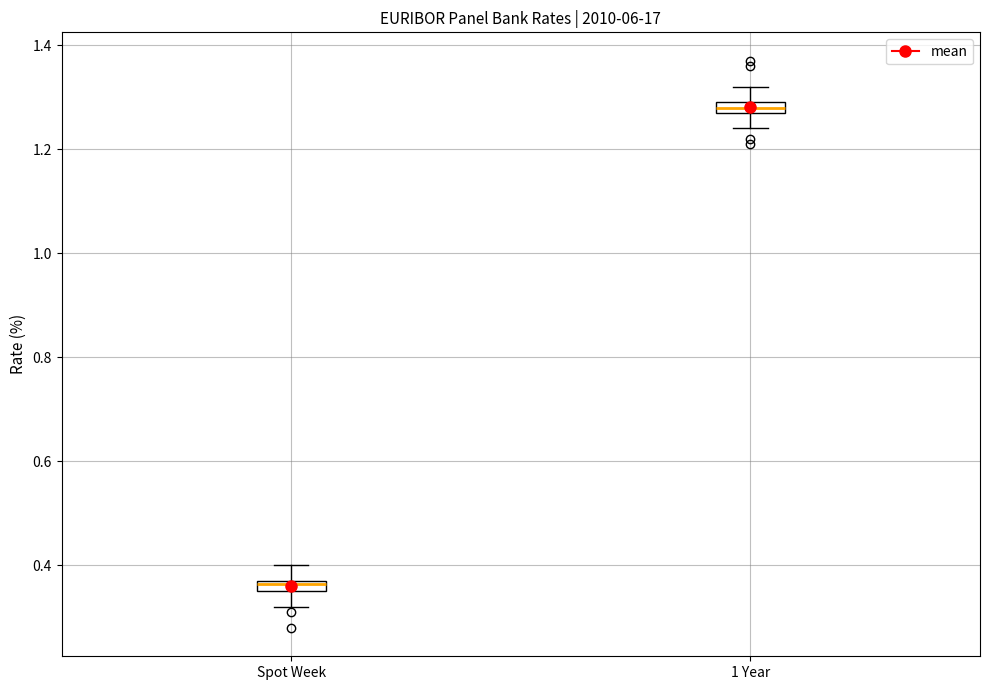

Which box has the highest median line?

1 Year